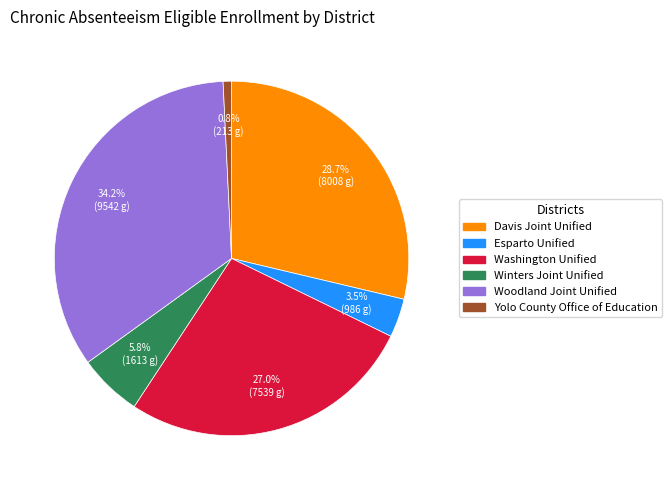

What percentage do Yolo County Office of Education and Esparto Unified together represent?

4.3%